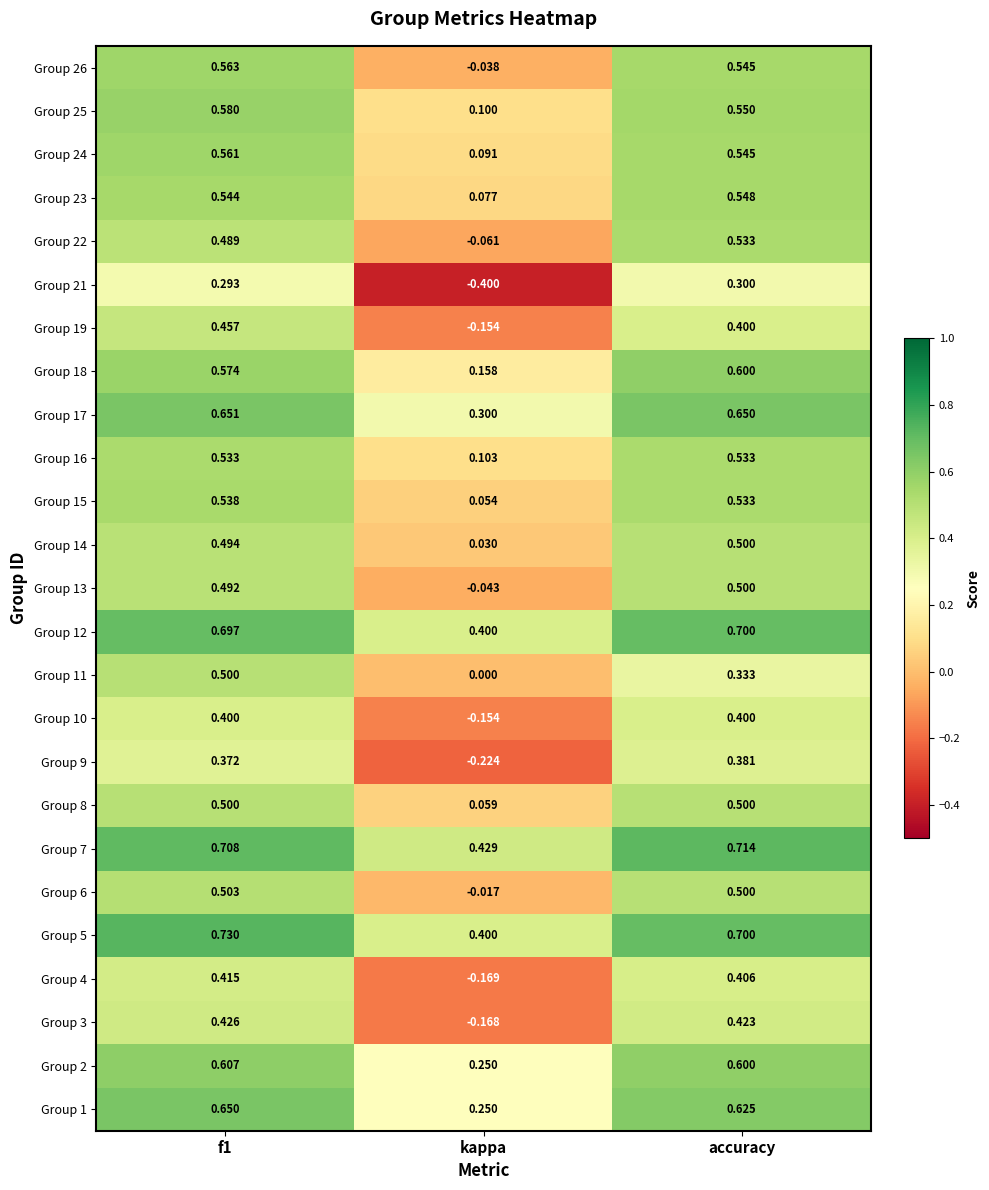

Count the number of data series in this chart.

25